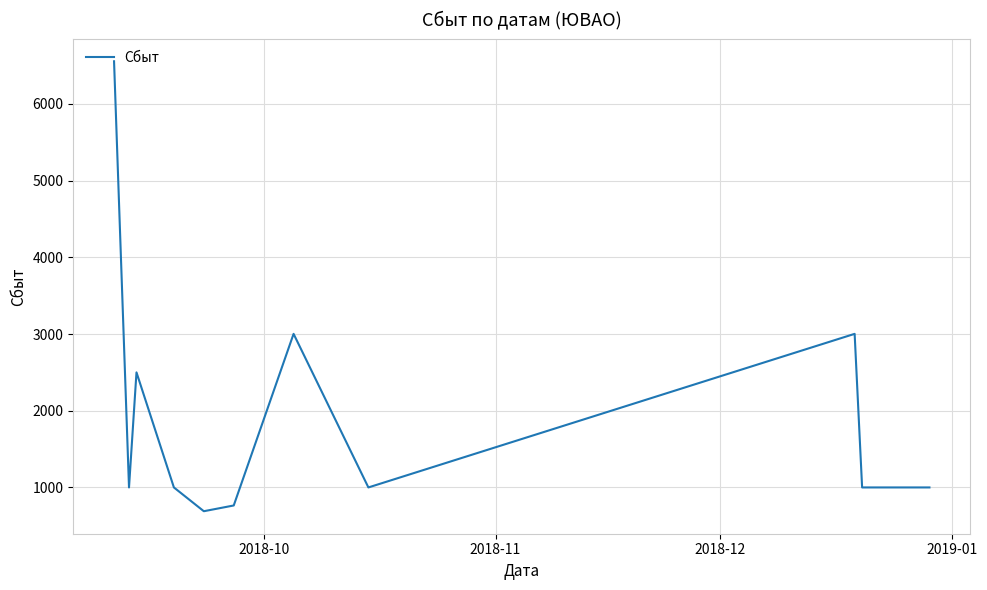

What is the minimum value shown in the chart?

690